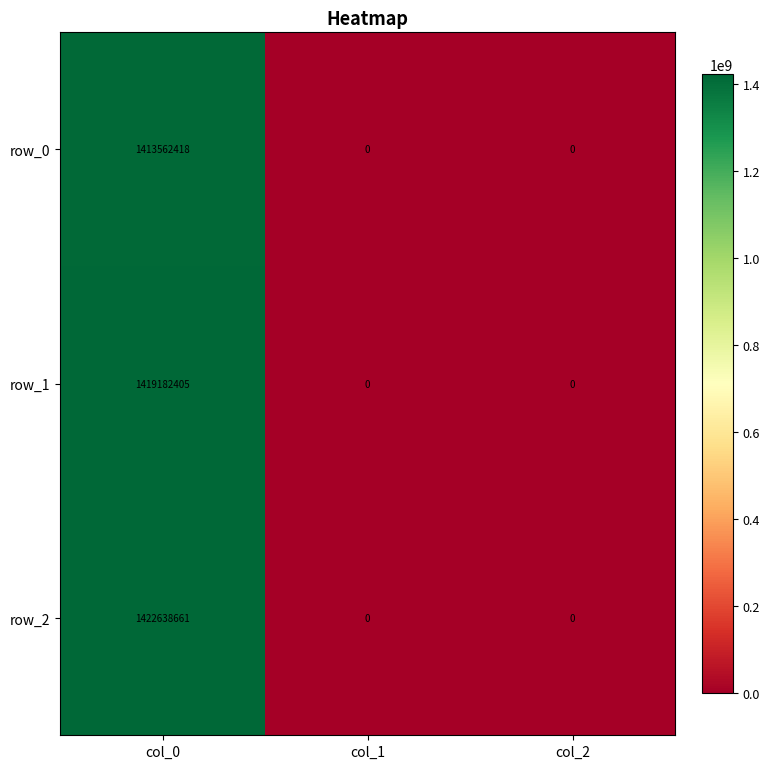

At which label does row_1 reach its peak?

col_0